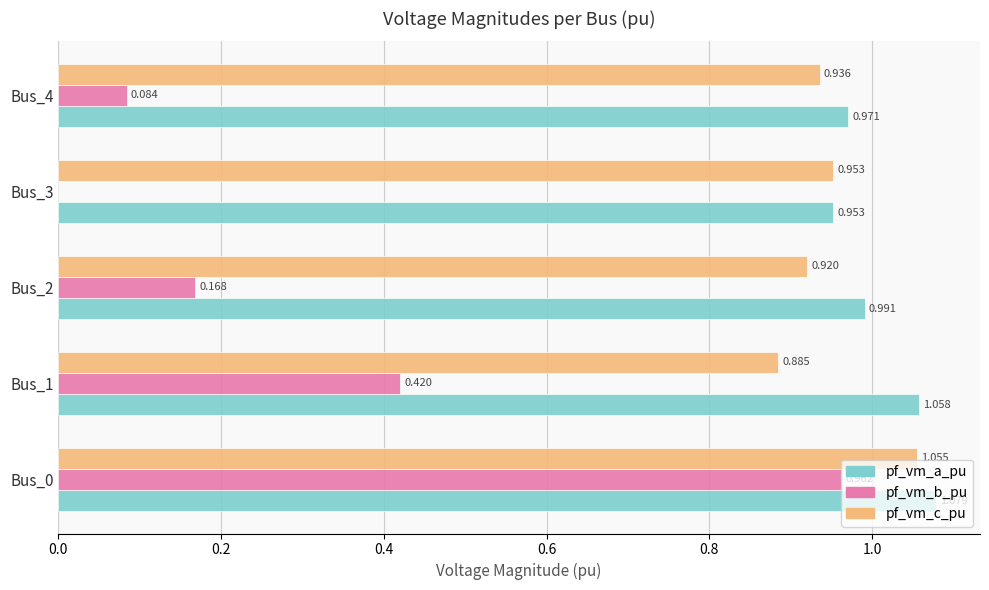

What are all the series names shown in the legend?

pf_vm_a_pu, pf_vm_b_pu, pf_vm_c_pu